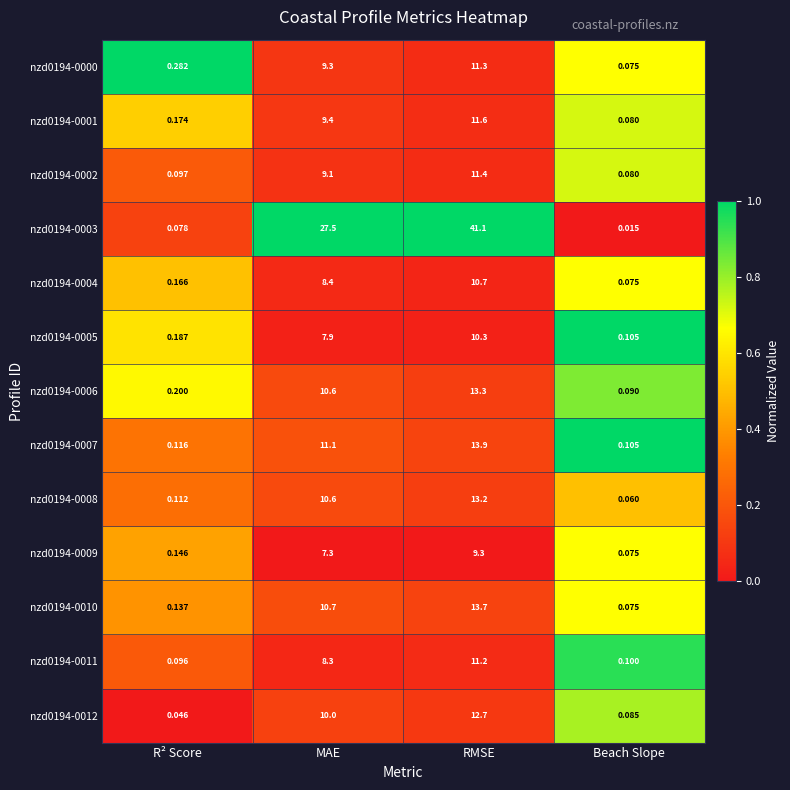

Rank the categories by nzd0194-0000 value from highest to lowest.

RMSE, MAE, R² Score, Beach Slope